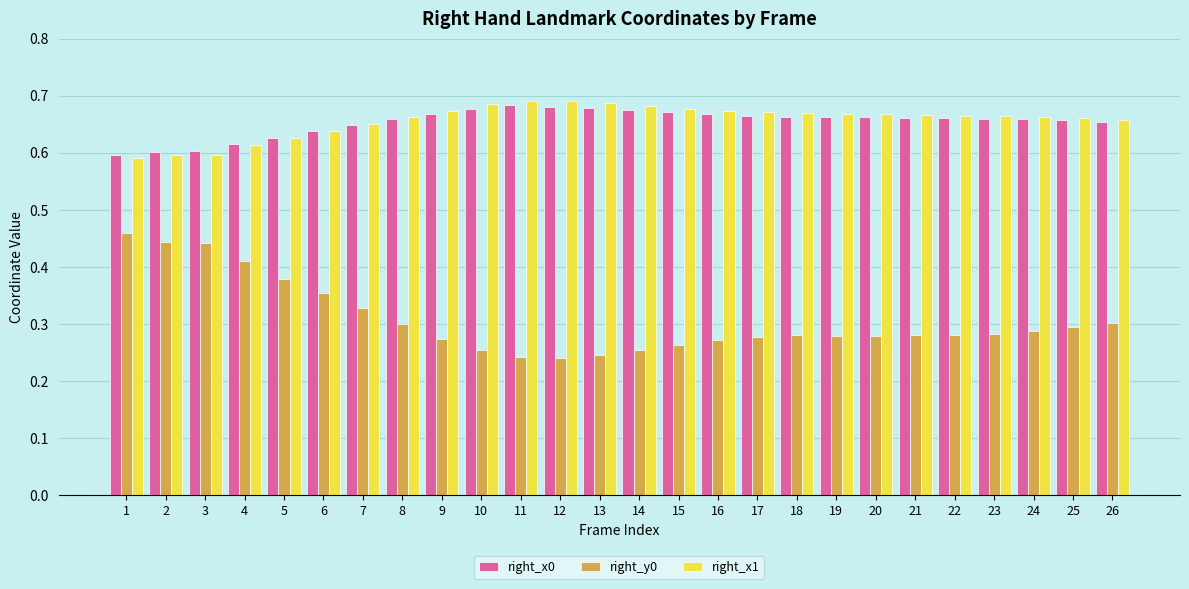

At how many categories does at least one series exceed 0?

26